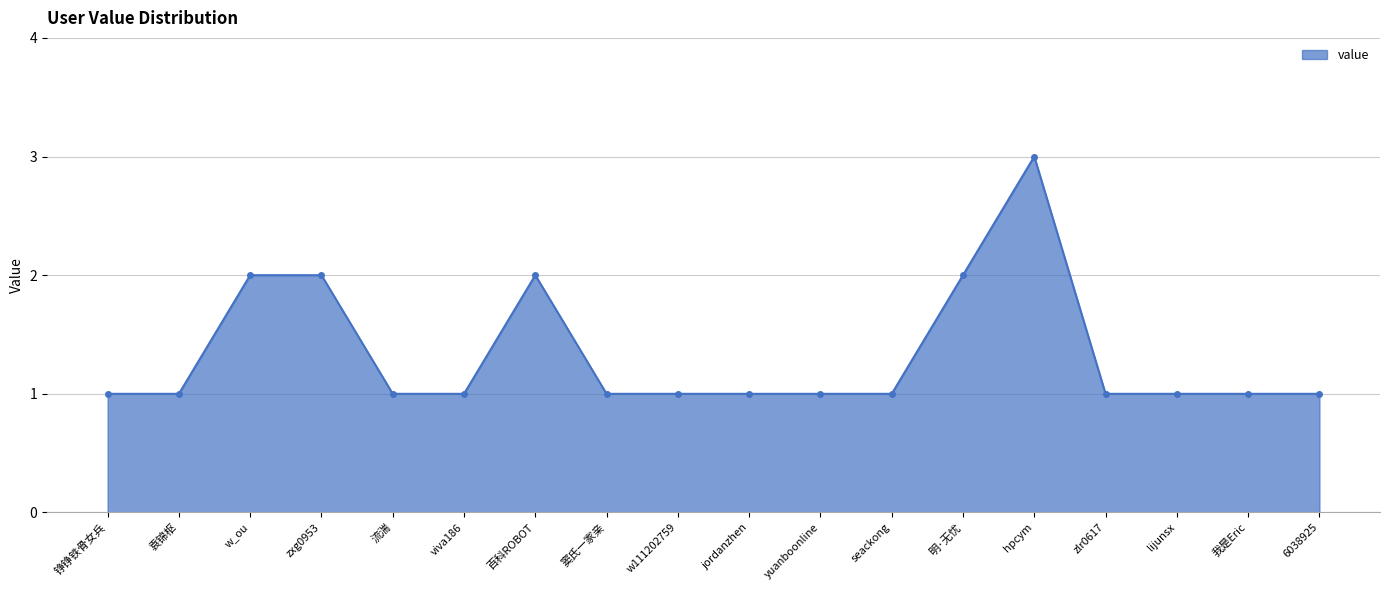

What is the label of the 4th point from the right?

zlr0617